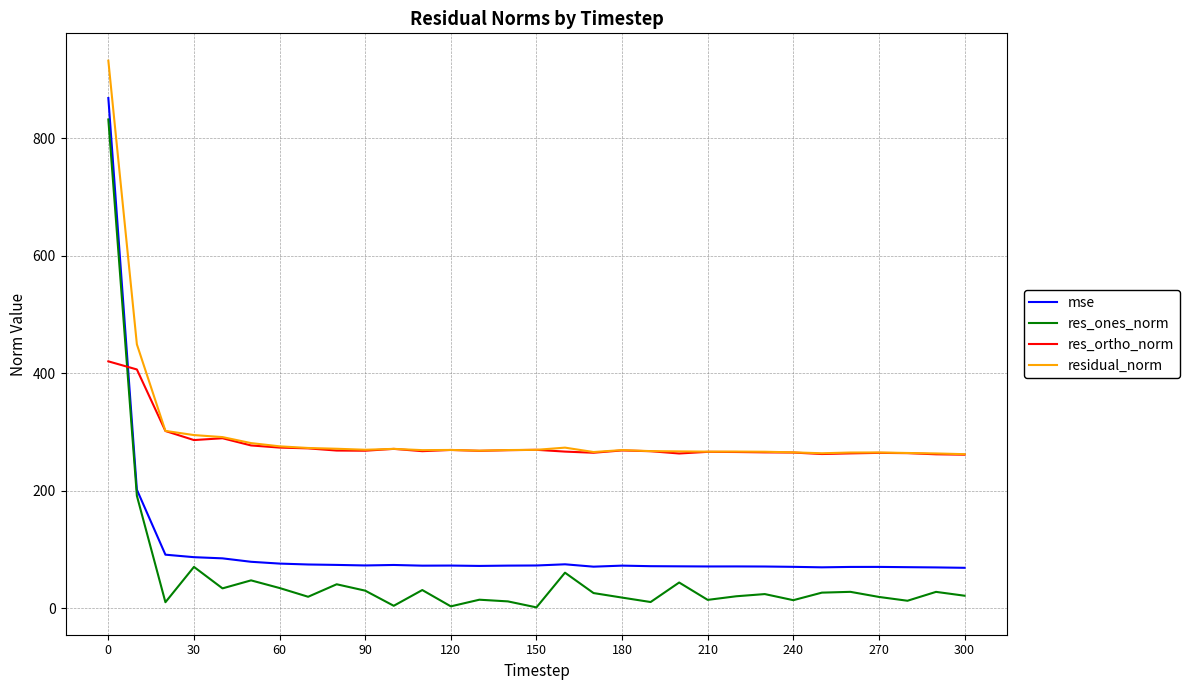

What is the minimum value shown in the chart?

1.3